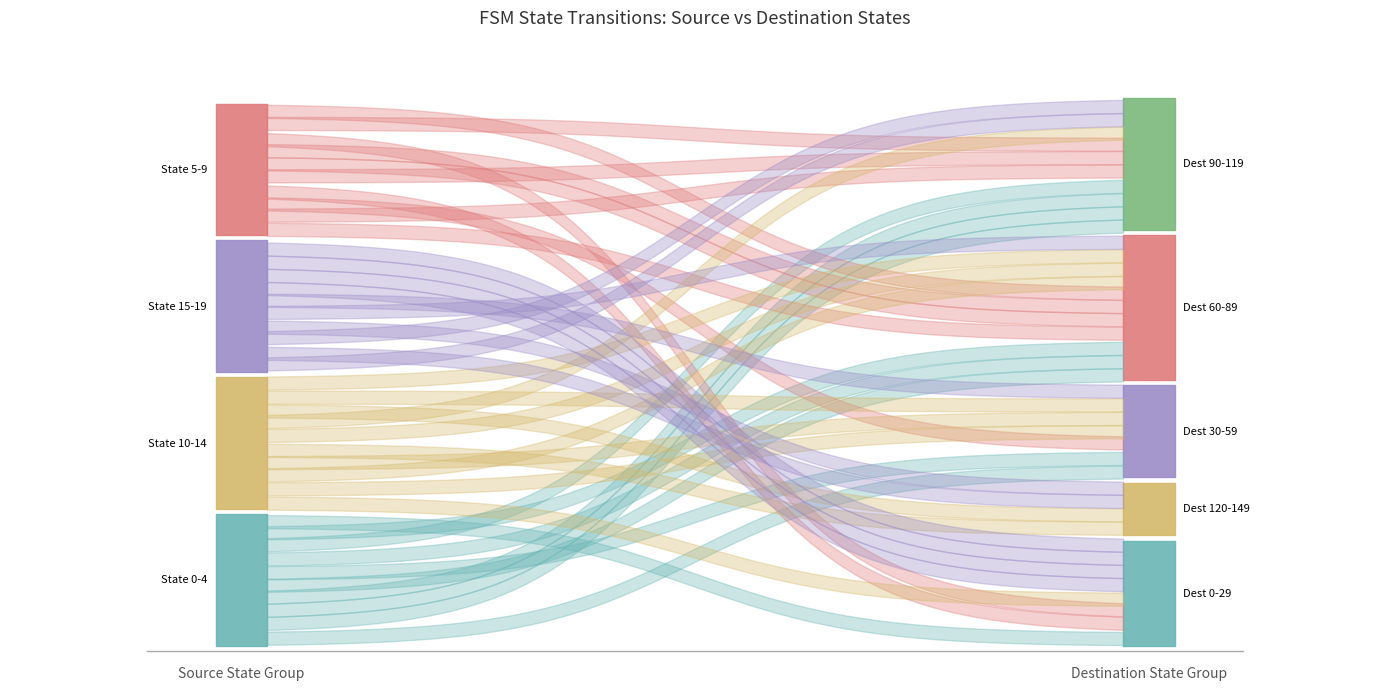

True or false: input_num_a and source_state intersect in this chart.

False